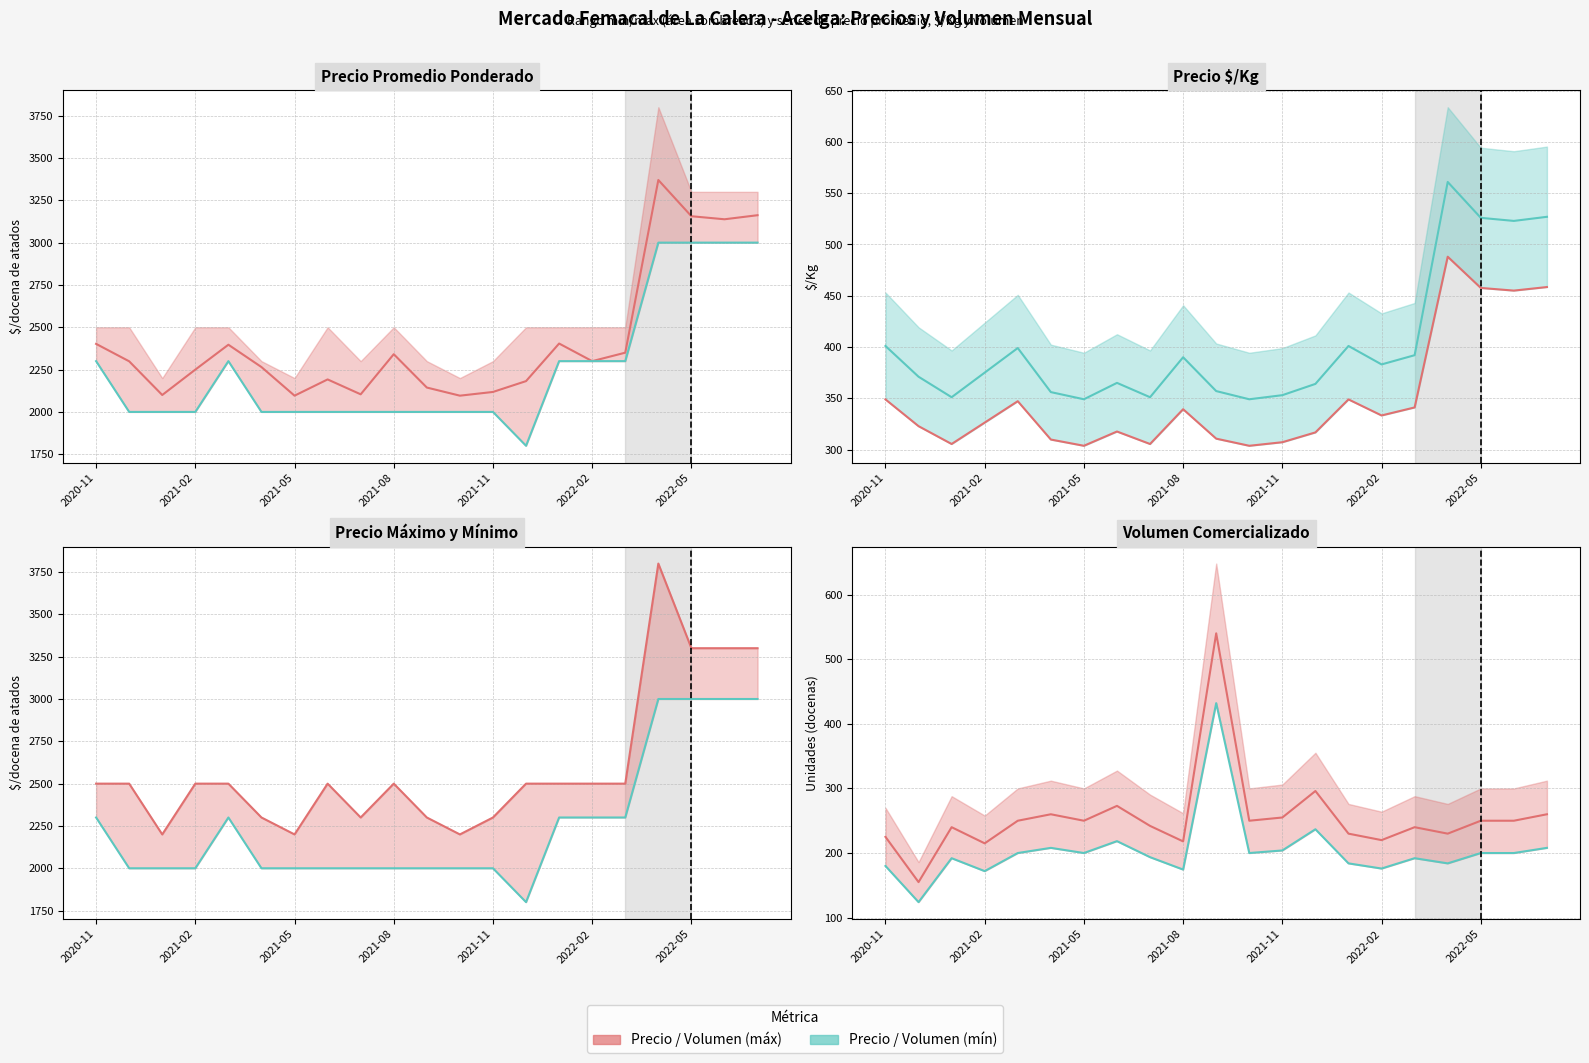

Reading left to right, transcribe all the data shown in this chart.

Precio promedio ponderado: 2402	2299	2100	2250	2397	2265	2096	2192	2104	2341	2144	2096	2118	2182	2404	2300	2350	3370	3156	3138	3162
Precio maximo: 2500	2500	2200	2500	2500	2300	2200	2500	2300	2500	2300	2200	2300	2500	2500	2500	2500	3800	3300	3300	3300
Precio minimo: 2300	2000	2000	2000	2300	2000	2000	2000	2000	2000	2000	2000	2000	1800	2300	2300	2300	3000	3000	3000	3000
Precio por Kg: 401	371	351	375	399	356	349	365	351	390	357	349	353	364	401	383	392	561	526	523	527
Volumen: 225	155	240	215	250	260	250	273	242	218	540	250	255	296	230	220	240	230	250	250	260